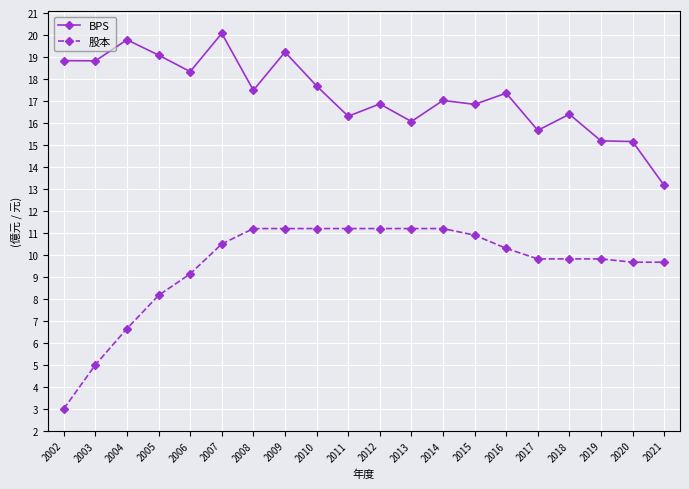

Reading right to left, extract all data points from this chart.

BPS: 2021=13.2	2020=15.2	2019=15.2	2018=16.4	2017=15.7	2016=17.4	2015=16.9	2014=17.0	2013=16.1	2012=16.9	2011=16.3	2010=17.7	2009=19.2	2008=17.5	2007=20.1	2006=18.3	2005=19.1	2004=19.8	2003=18.8	2002=18.8
股本: 2021=9.7	2020=9.7	2019=9.8	2018=9.8	2017=9.8	2016=10.3	2015=10.9	2014=11.2	2013=11.2	2012=11.2	2011=11.2	2010=11.2	2009=11.2	2008=11.2	2007=10.5	2006=9.1	2005=8.2	2004=6.7	2003=5.0	2002=3.0